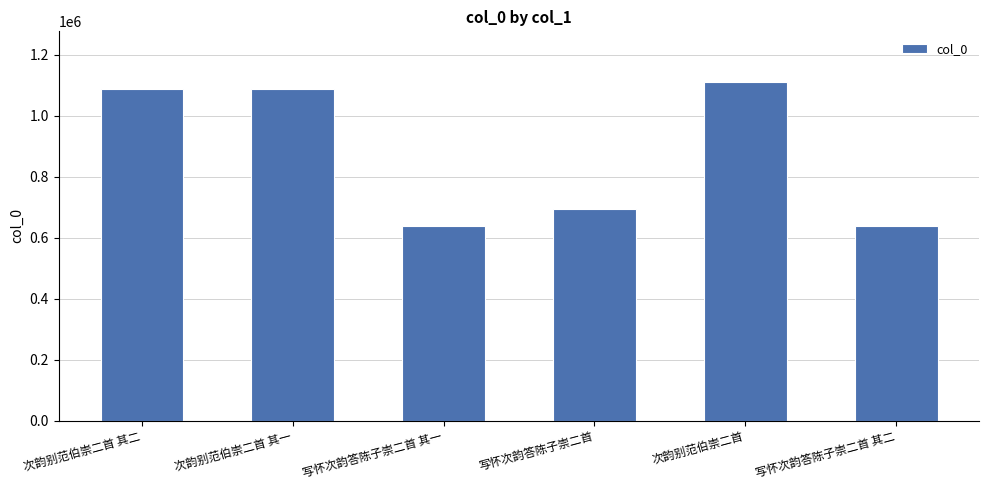

Count the number of data series in this chart.

1